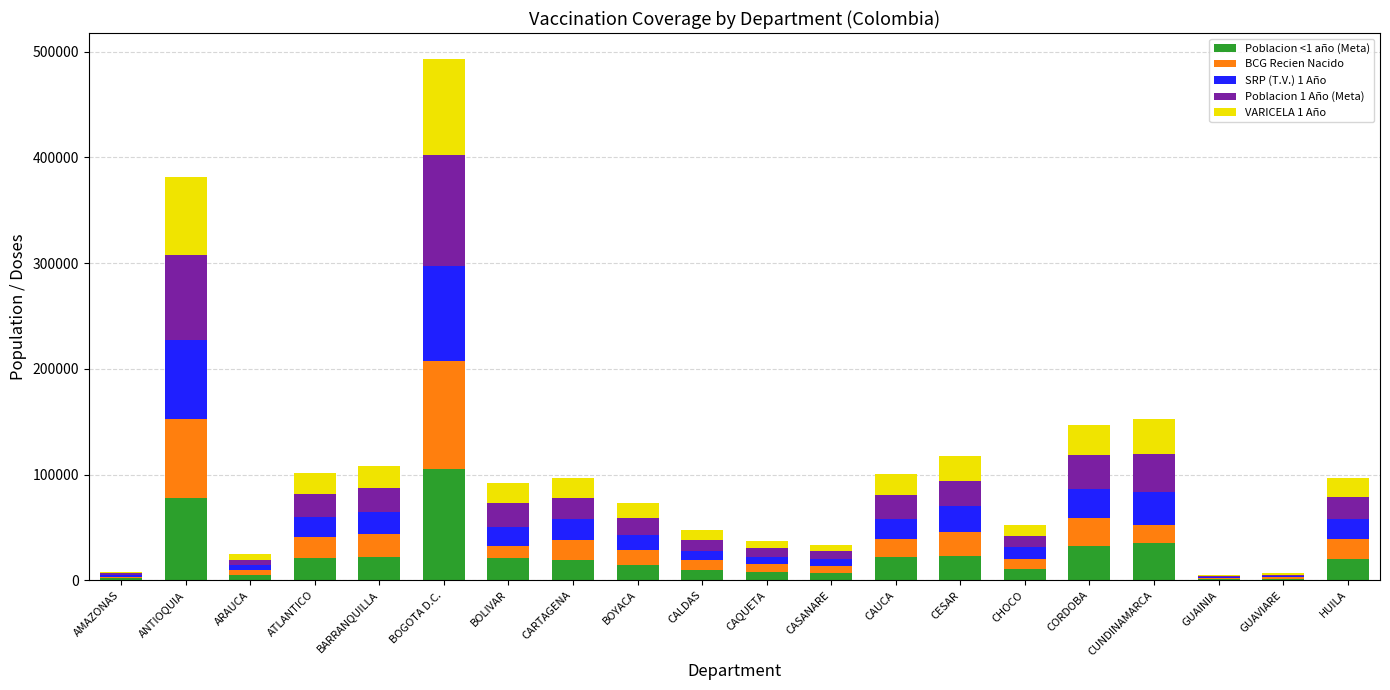

At which label does Poblacion <1 año (Meta) reach its peak?

BOGOTA D.C.